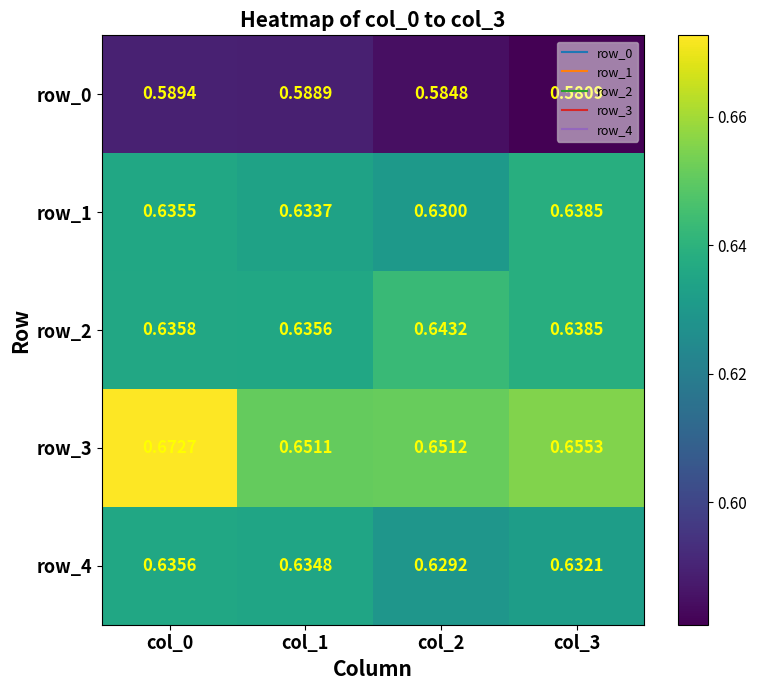

Is the value of row_1 at col_2 greater than the value of row_3 at col_2?

No